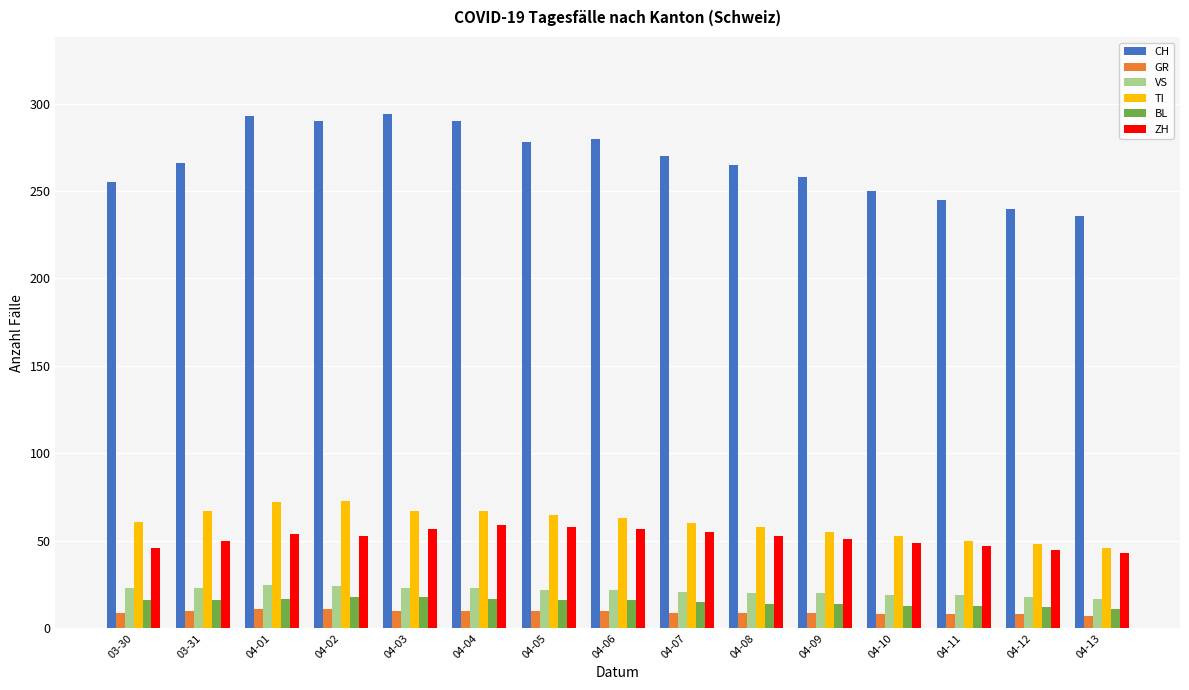

Which series has the largest range (max minus min)?

CH